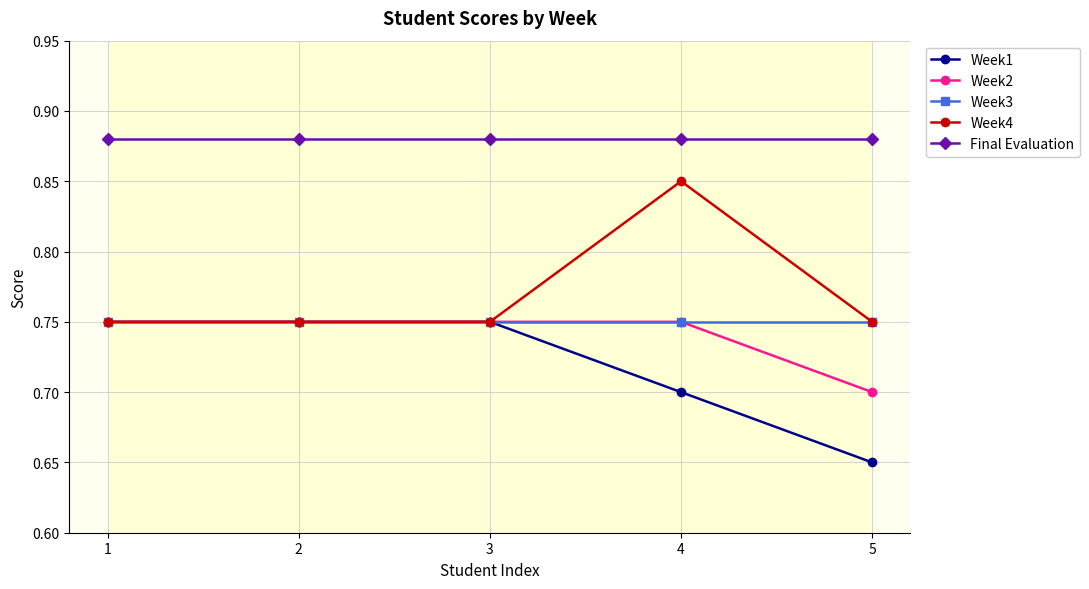

How many interior local peaks does the Week4 series have?

1